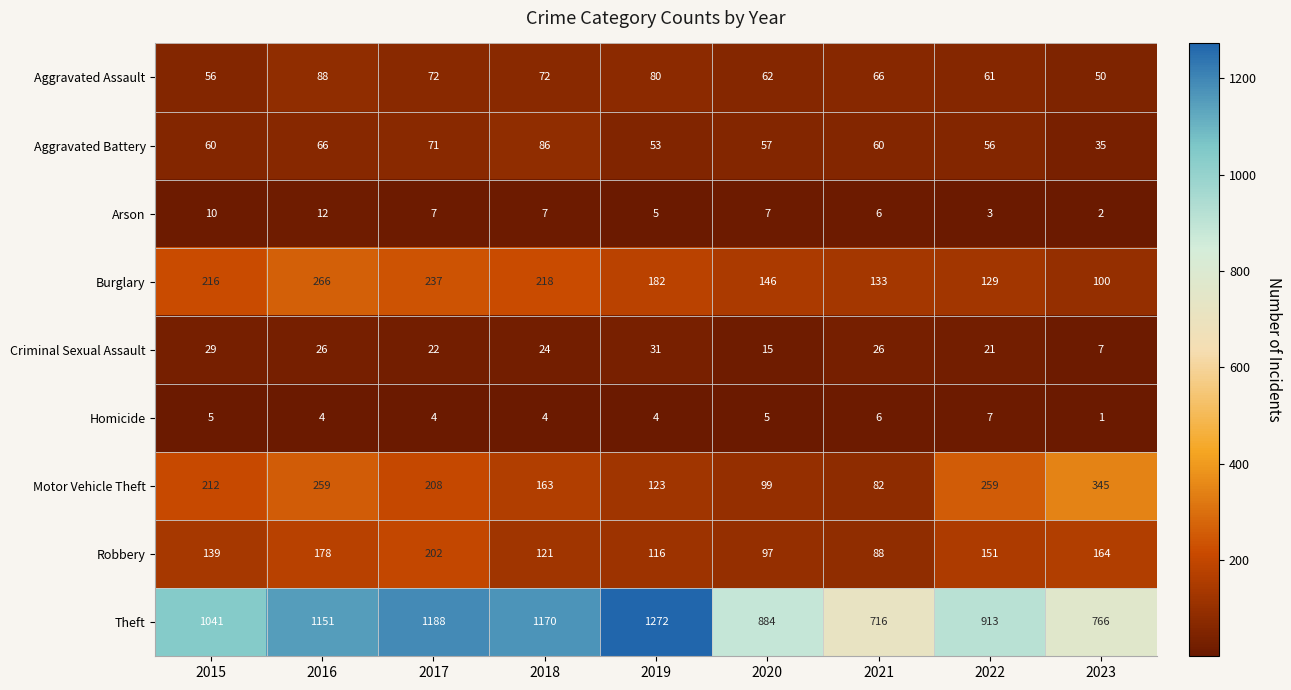

What is the difference between the highest and lowest values at 2023?

765